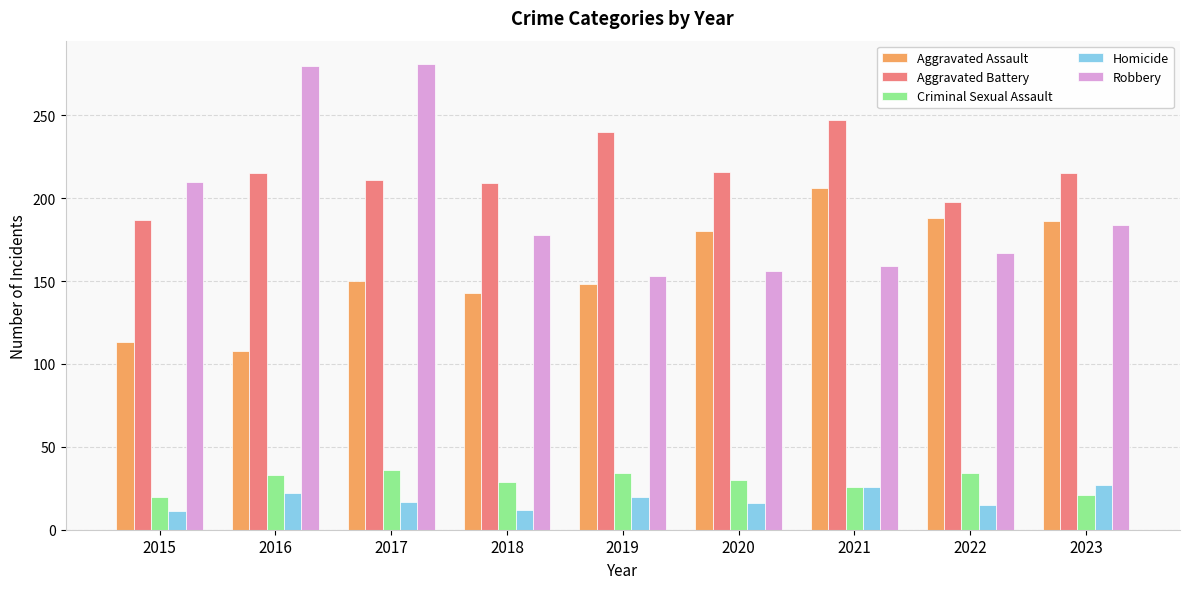

What is the sum of all Robbery values?

1768